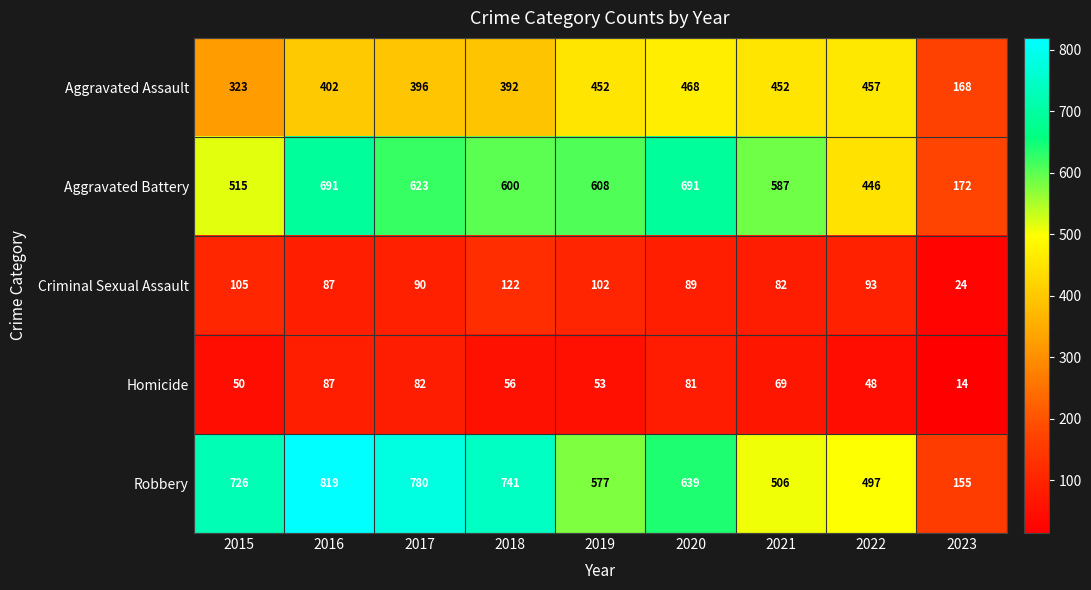

What is the difference between the highest and lowest values at 2018?

685